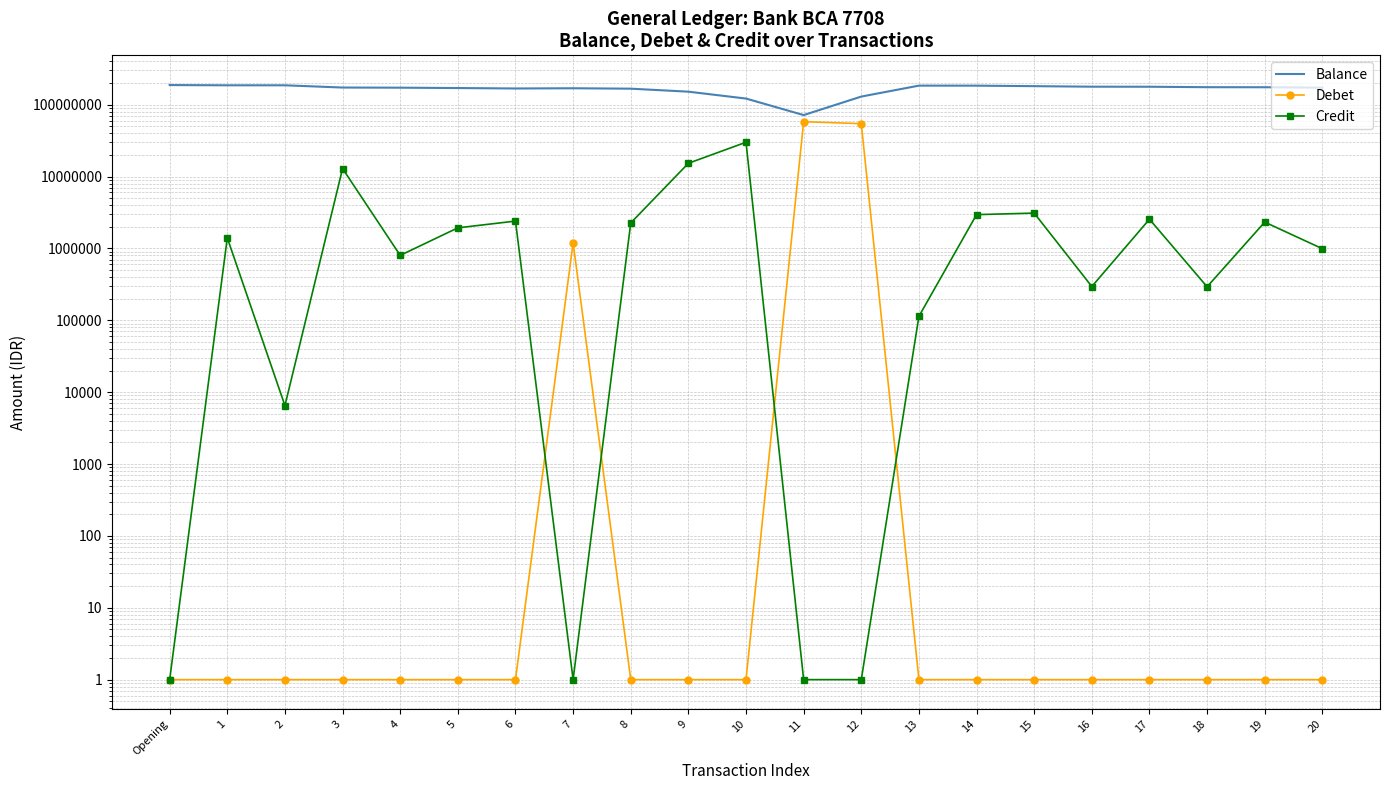

What are all the series names shown in the legend?

Balance, Debet, Credit